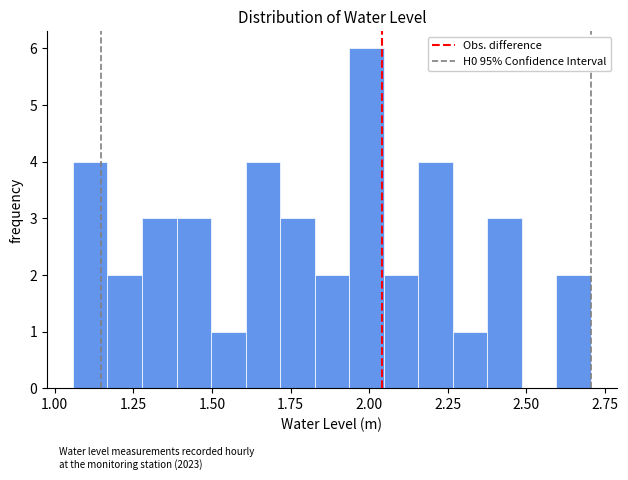

Read against the x-axis, roughly where is the centre of the tallest bar?

2.00